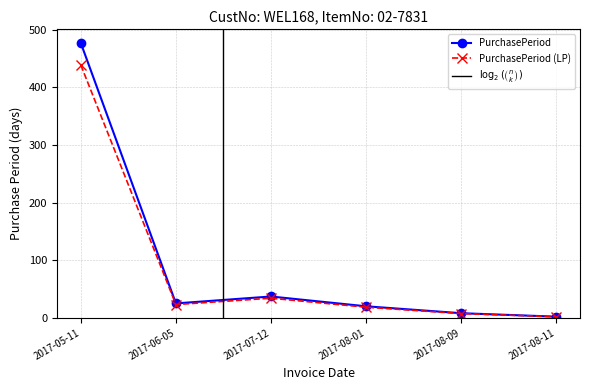

What is the label of the 6th point from the right?

2017-05-11